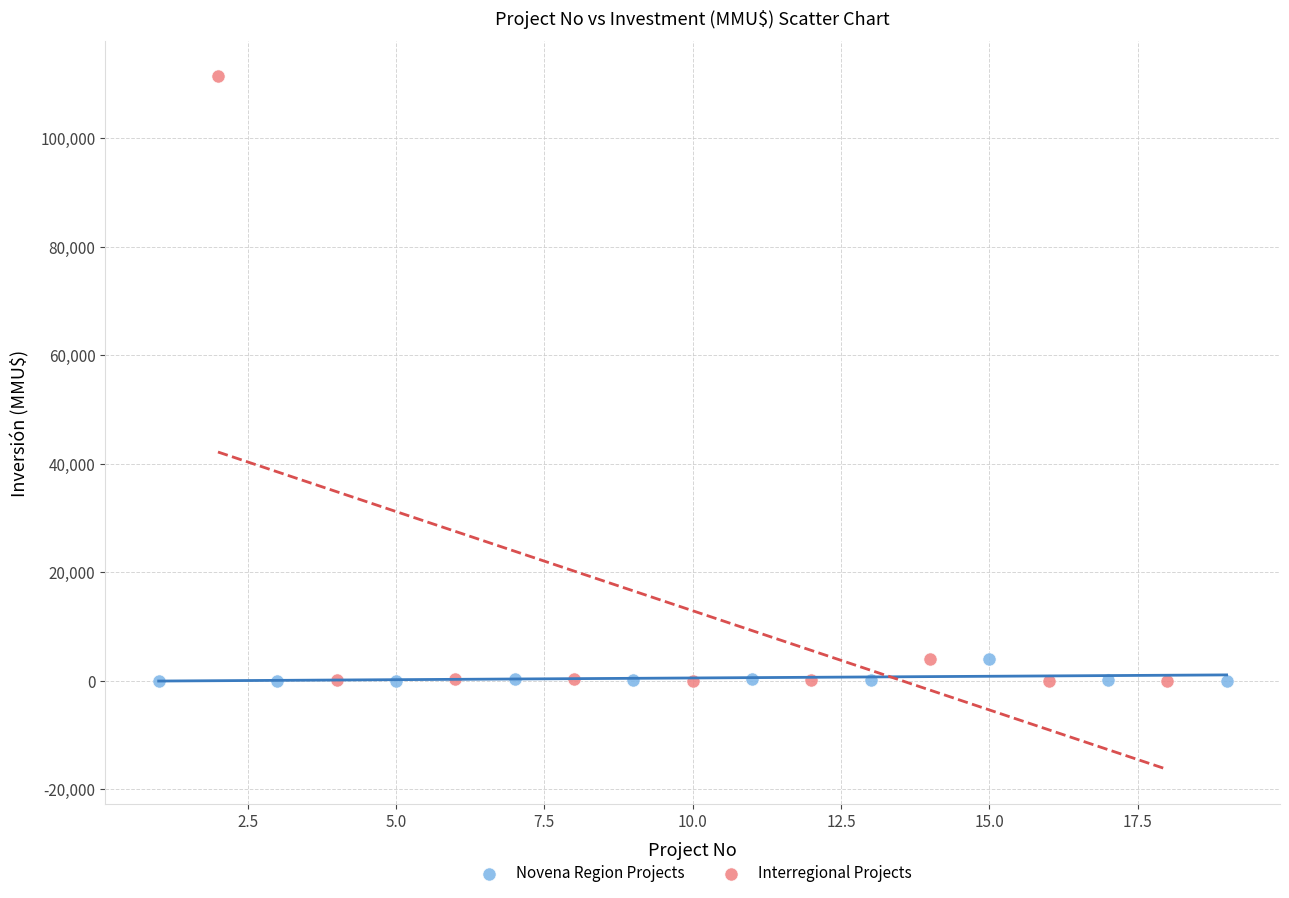

What are all the series names shown in the legend?

Novena Region Projects, Interregional Projects